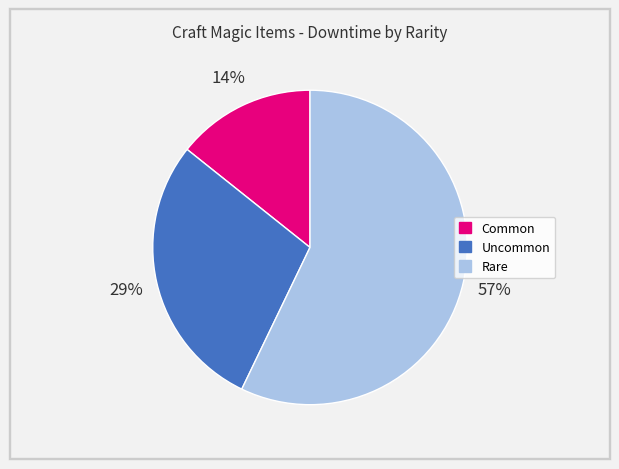

How many segments does this pie chart have?

3